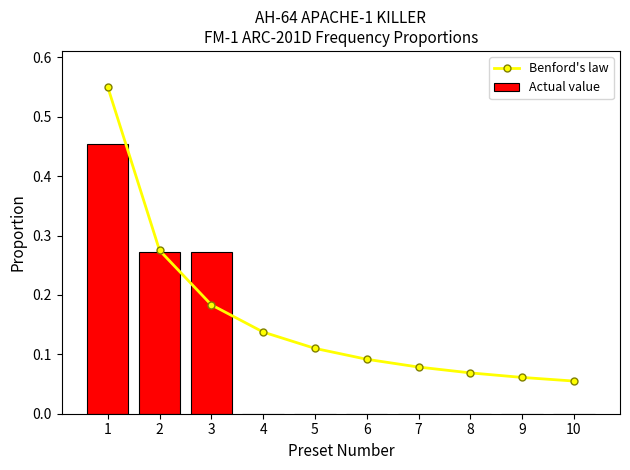

What is the average value of the Benford's law series?

0.2